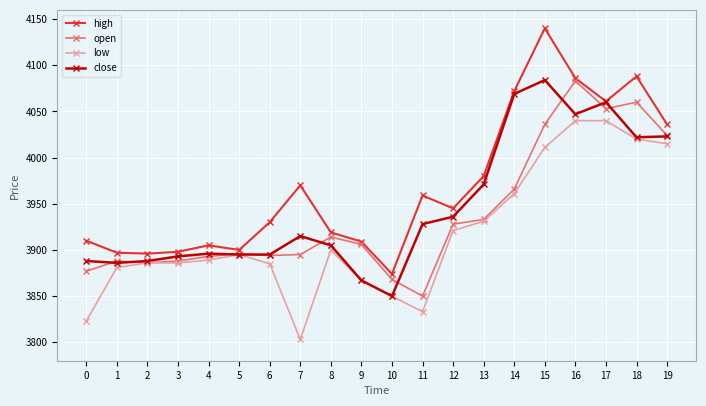

Where is close nearest to the value 3967?

13